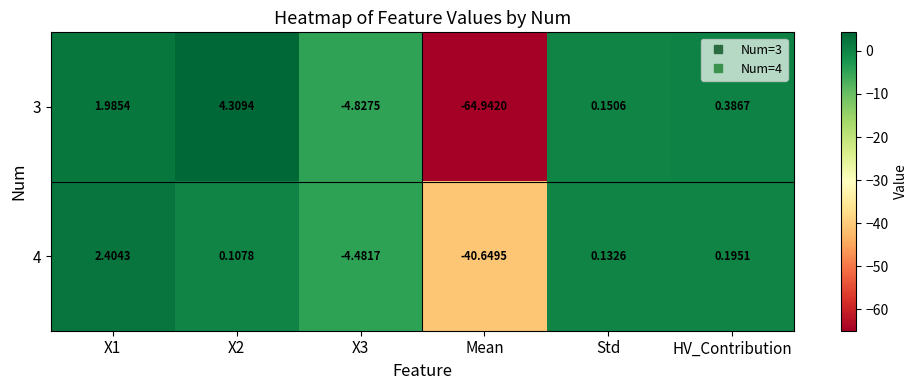

Which category has the lowest value across all series?

Mean